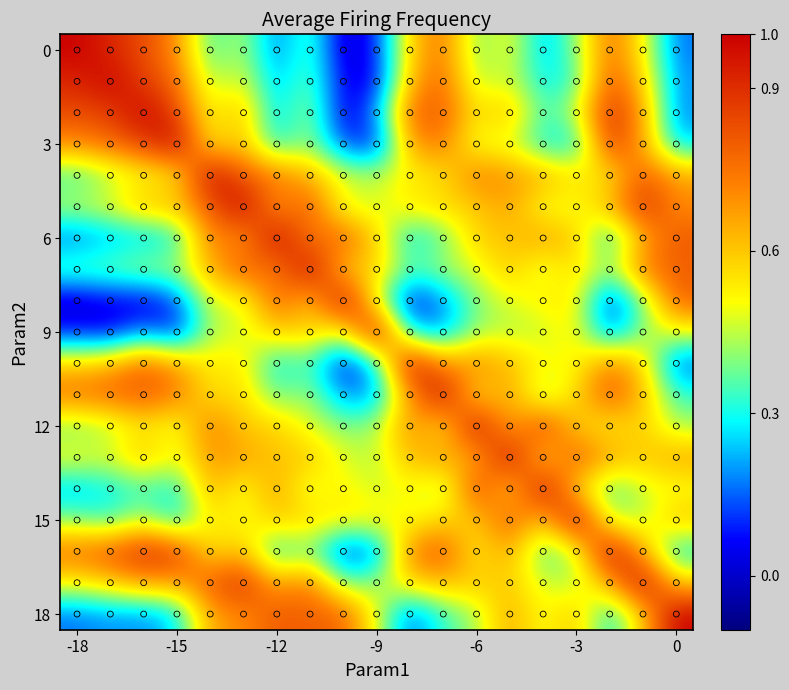

At which category is the sum across all series the highest?

5